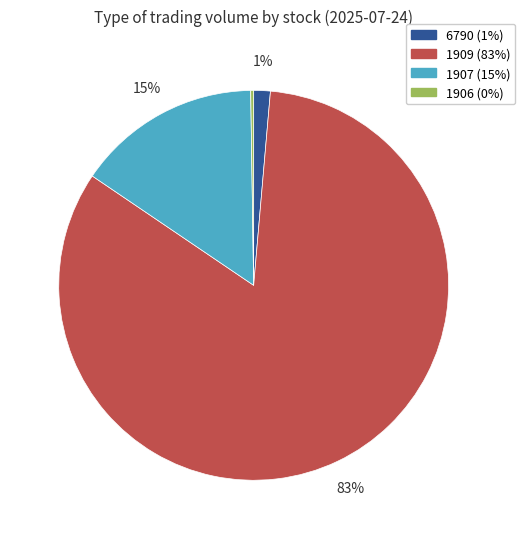

Does 1909 account for over 50% of the chart?

Yes